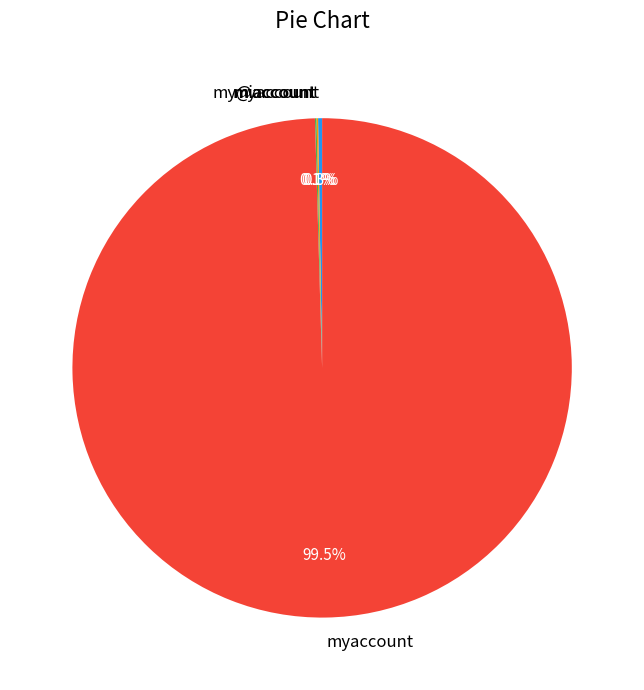

Is there any slice that represents more than half of the pie?

Yes